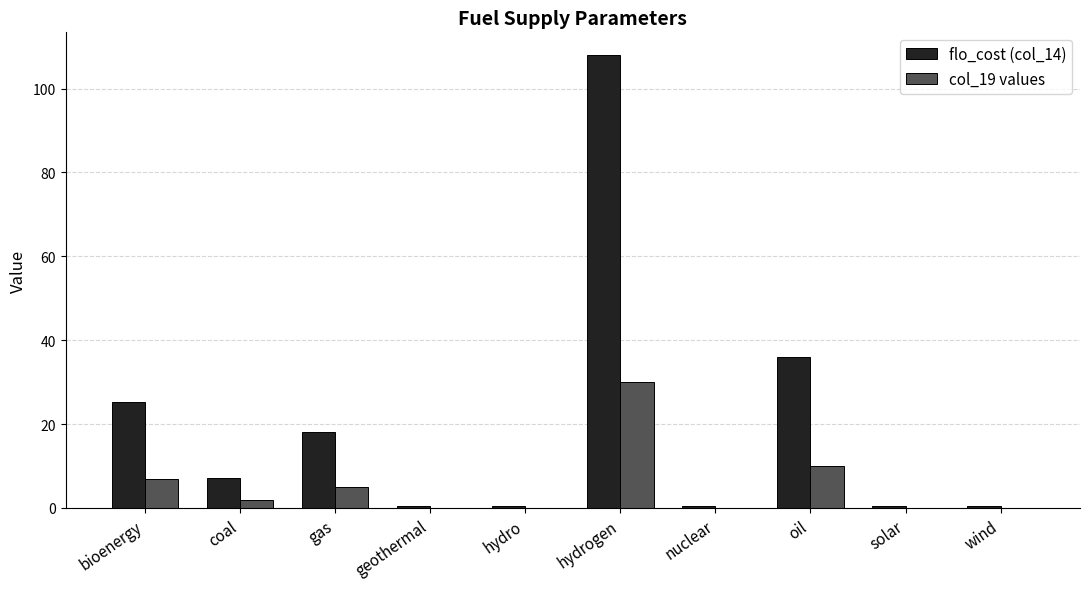

What is the total value across all series at bioenergy?

32.2